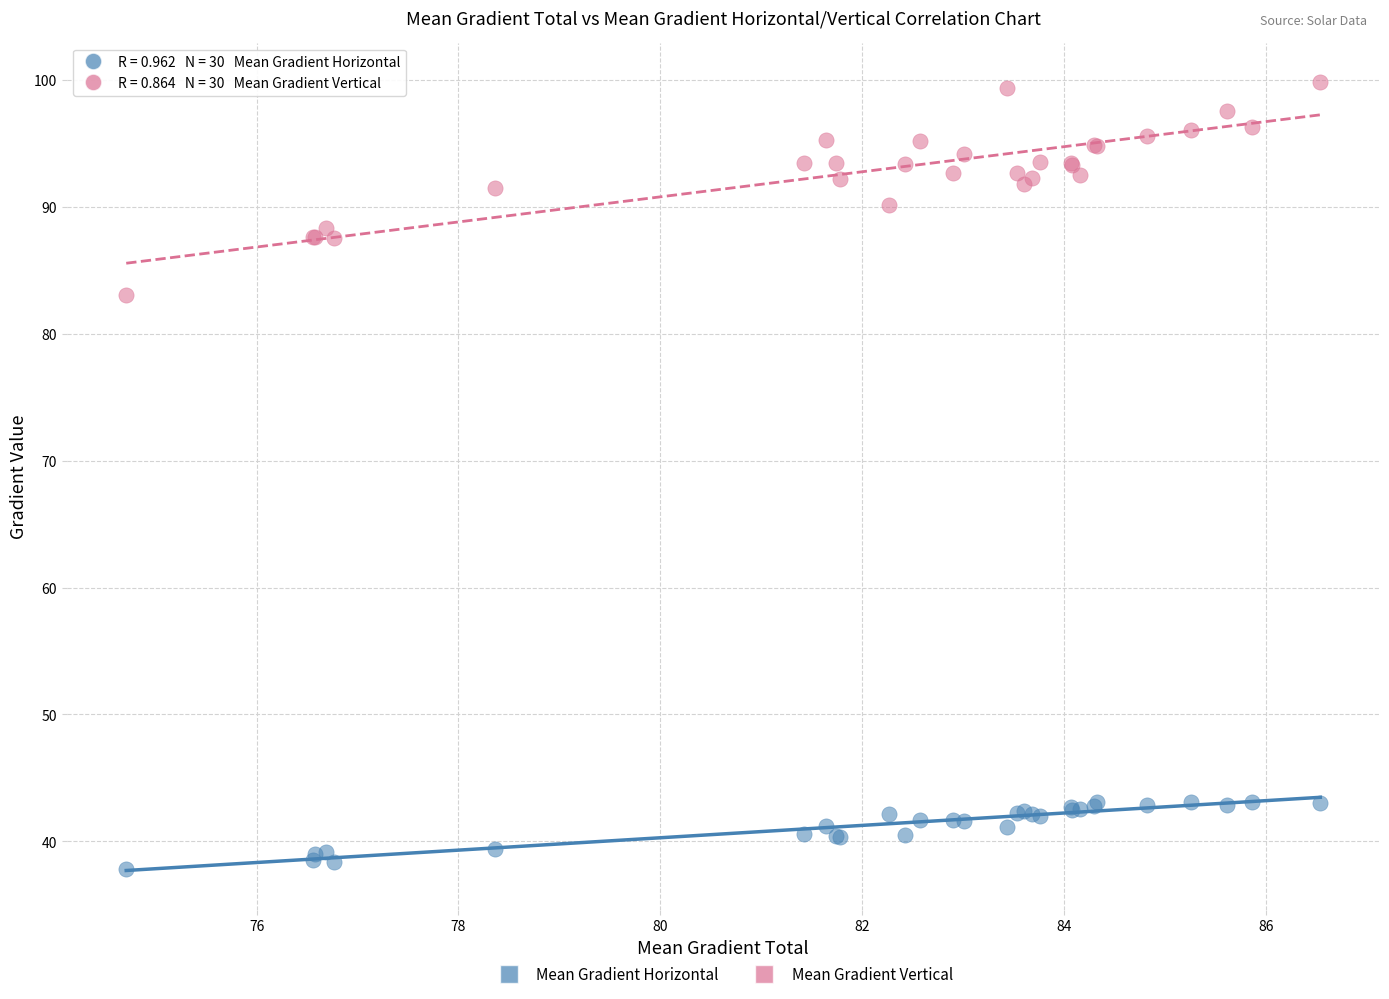

Which series has the largest Y range (max minus min)?

Mean Gradient Vertical